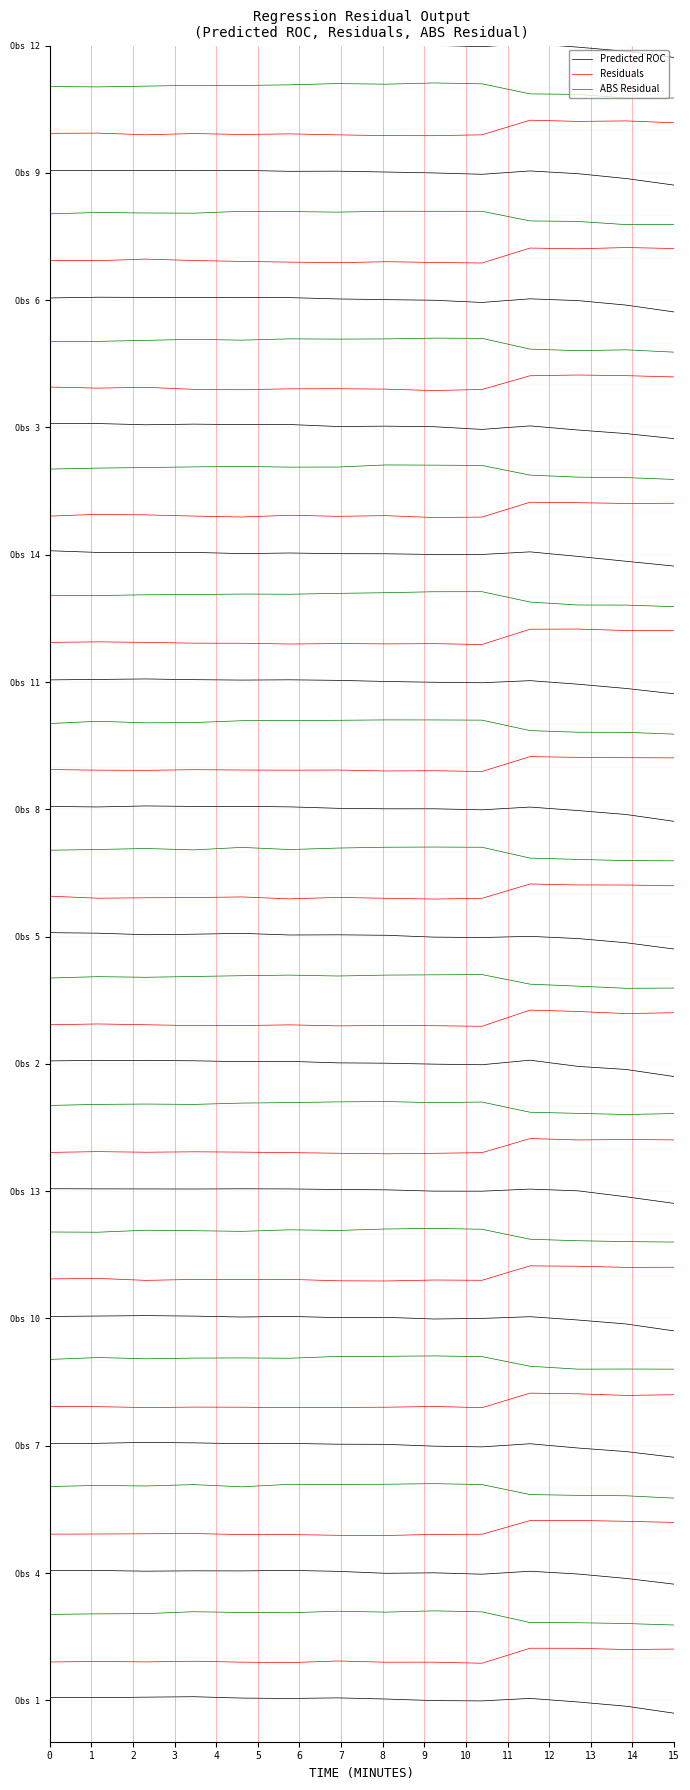

Which series has the largest total across all categories?

ABS Residual